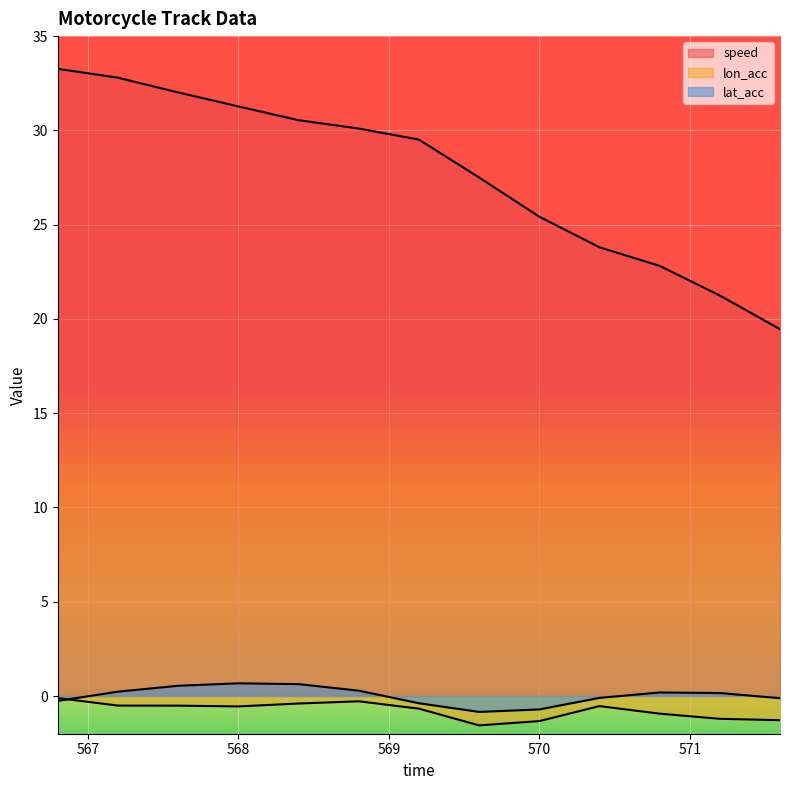

True or false: lat_acc and speed intersect in this chart.

False